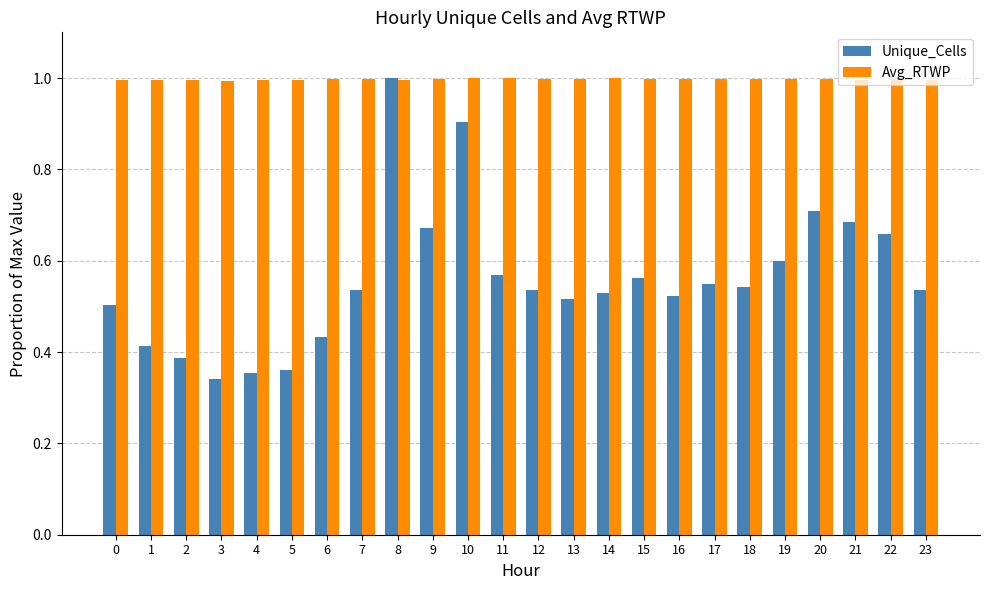

Is the value of Avg_RTWP at 3 greater than the value of Unique_Cells at 0?

Yes